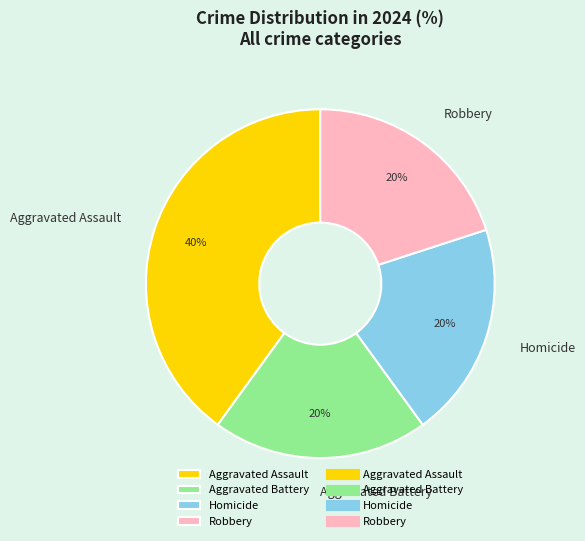

Which slice is the largest?

Aggravated Assault